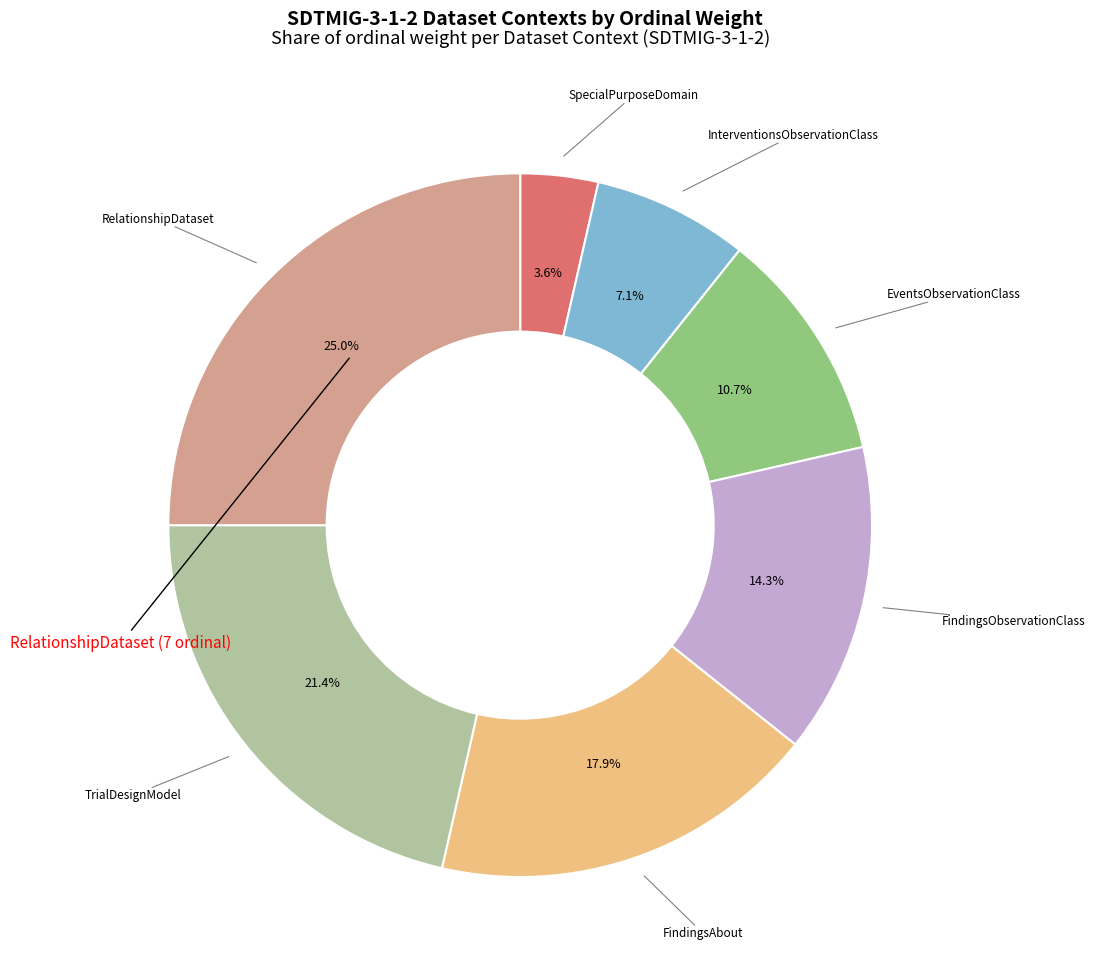

Which category has the smallest portion of the pie?

SpecialPurposeDomain